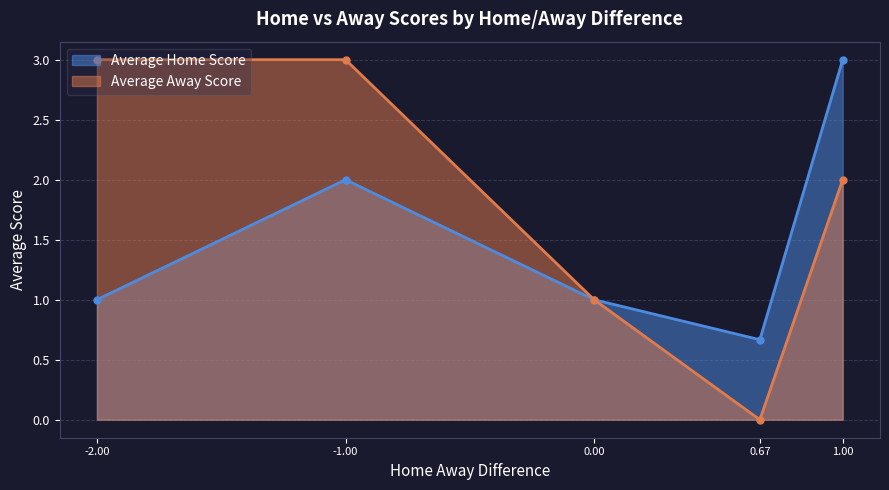

Does the chart display data point markers on the line(s)?

Yes